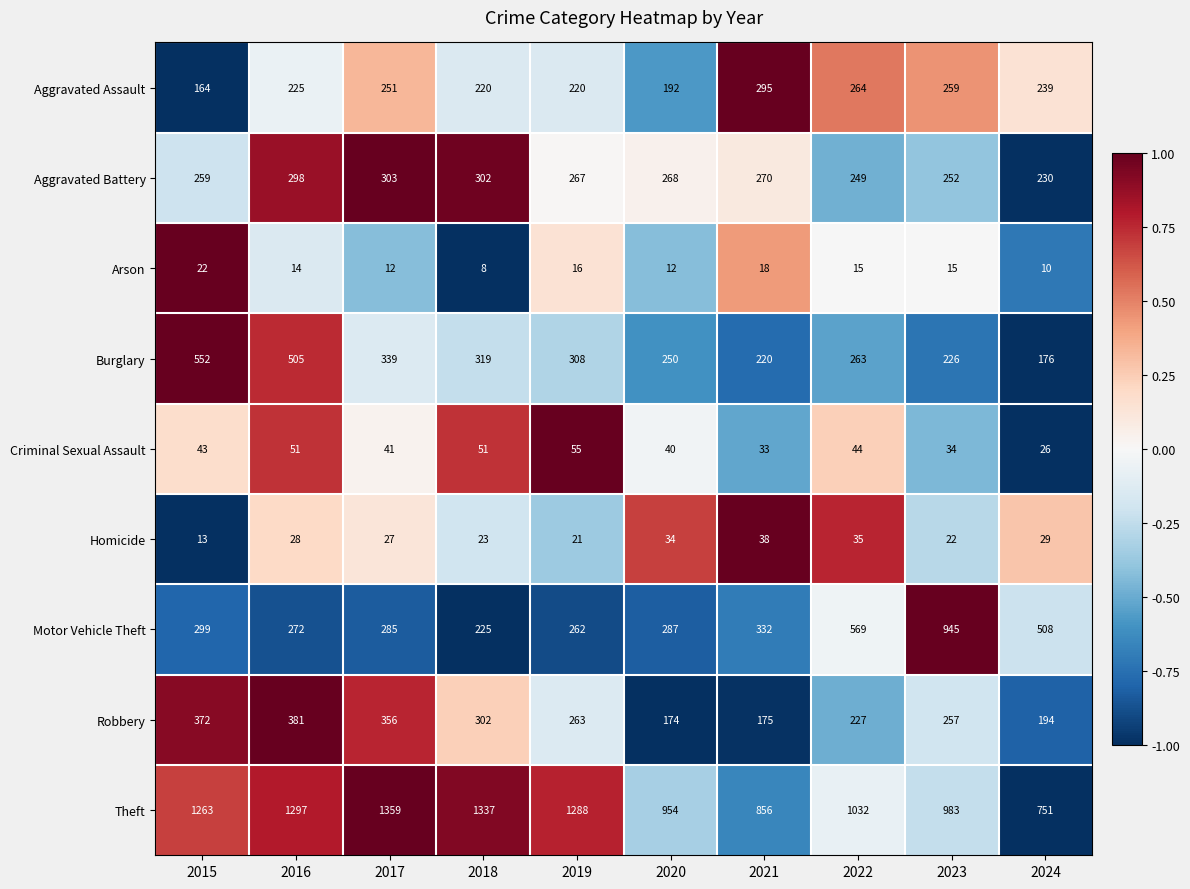

What is the average value of the Burglary series?

316